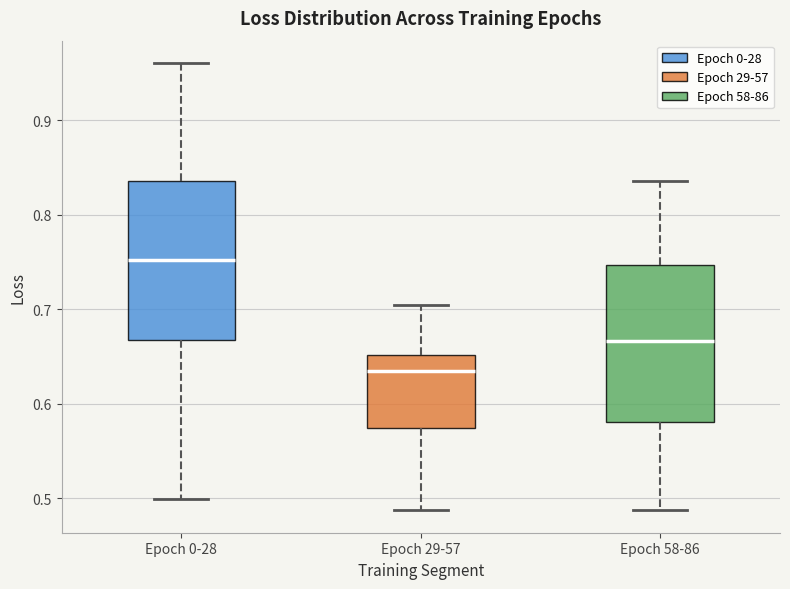

Reading left to right, transcribe this box plot: for each box, give where its median line is, the range the box spans, and where its two whiskers end, as read against the y-axis. The values are not printed on the chart, so give them approximately, as read against the axis.

Epoch 0-28: median 0.75, box 0.67 to 0.84, whiskers 0.50 to 0.96
Epoch 29-57: median 0.63, box 0.57 to 0.65, whiskers 0.49 to 0.70
Epoch 58-86: median 0.67, box 0.58 to 0.75, whiskers 0.49 to 0.84